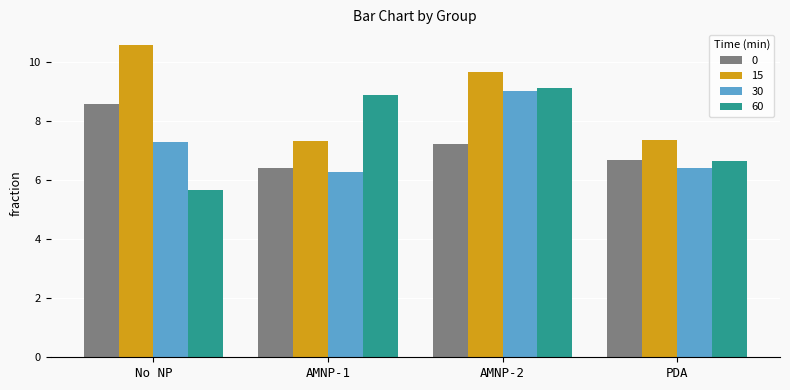

How many data points in 60 are above 8?

2